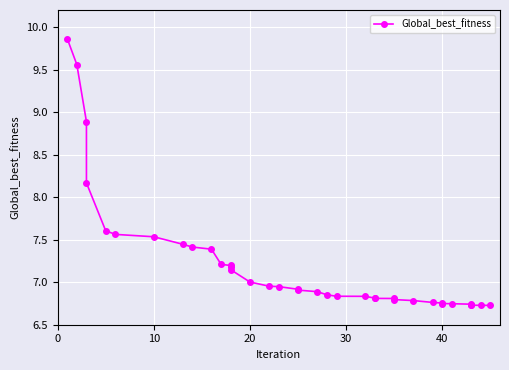

Is this an area chart (filled region under the line)?

No